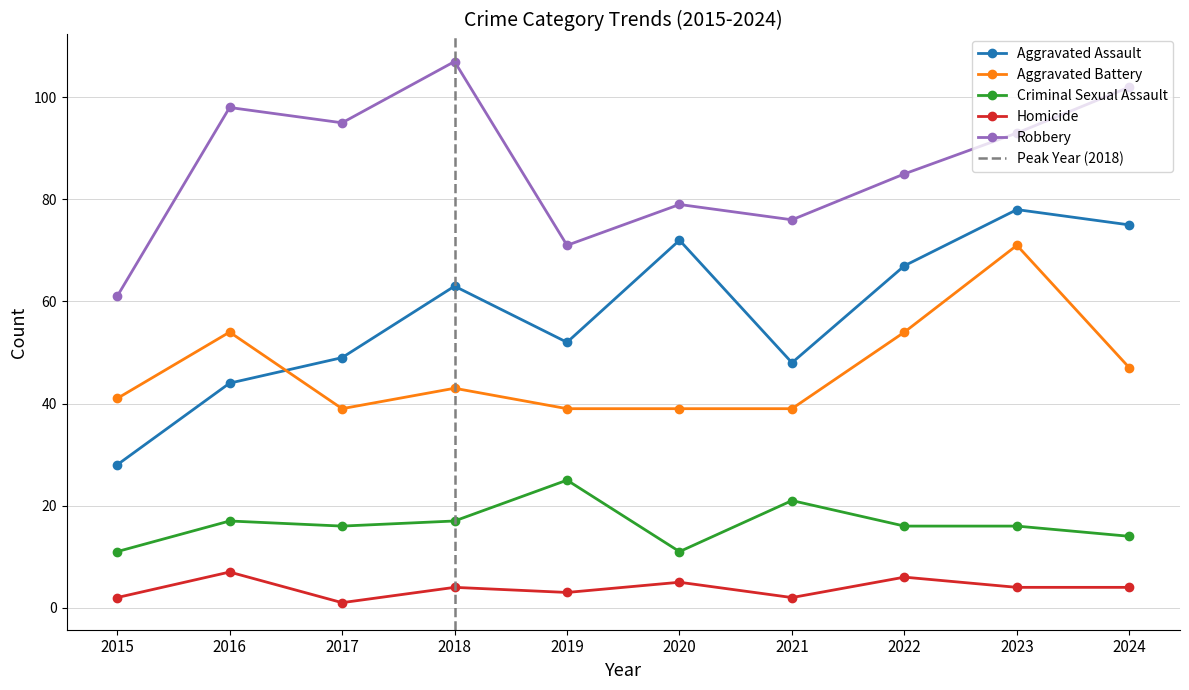

What is the total value across all series at 2024?

242